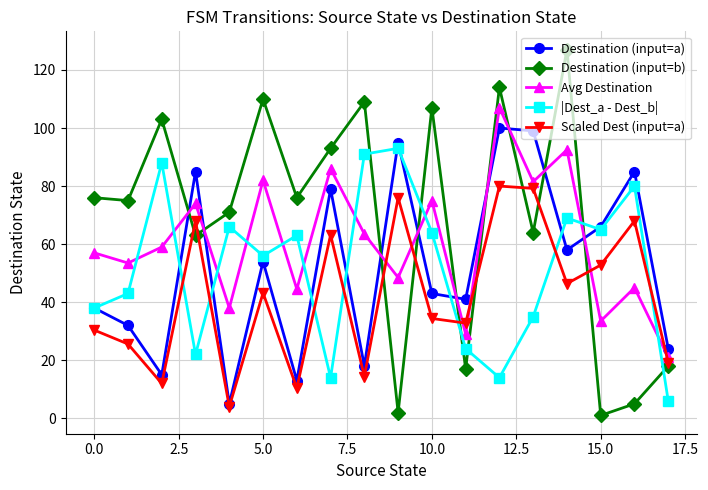

How many interior local peaks does the Avg Destination series have?

7